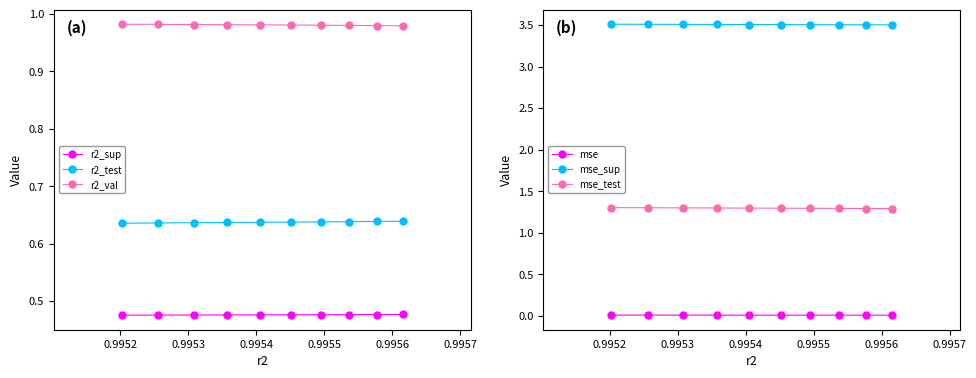

True or false: mse and r2_test intersect in this chart.

False